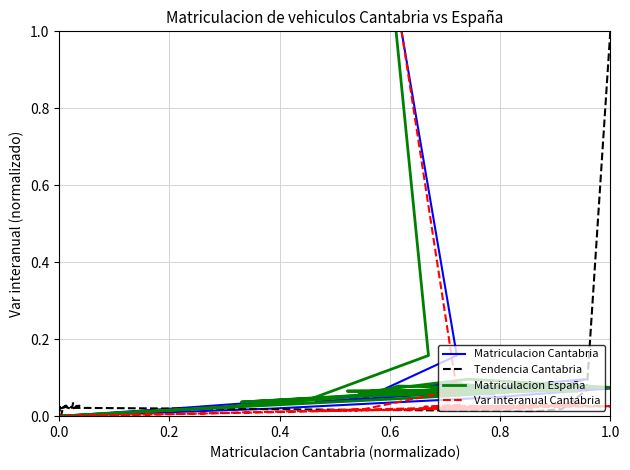

How many series are shown in this chart?

4